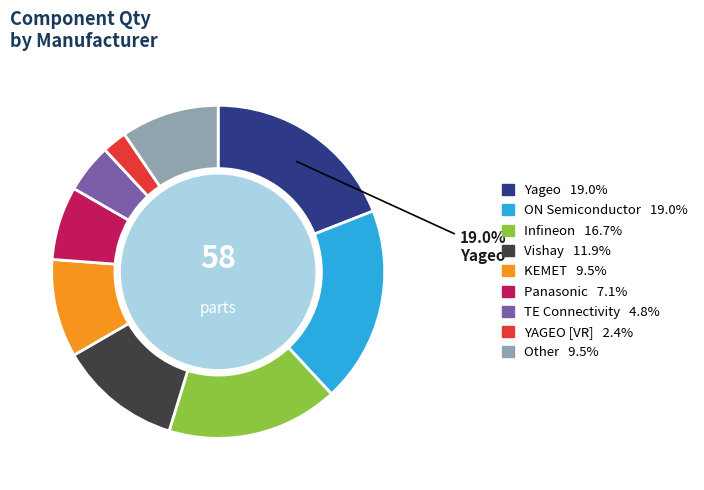

Is there any slice that represents more than half of the pie?

No